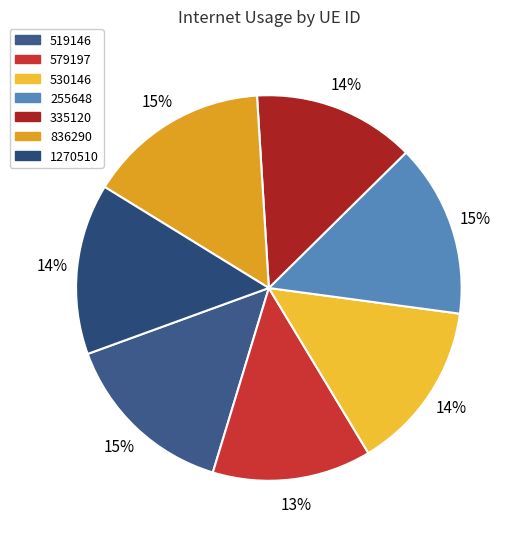

How many slices are in this pie chart?

7